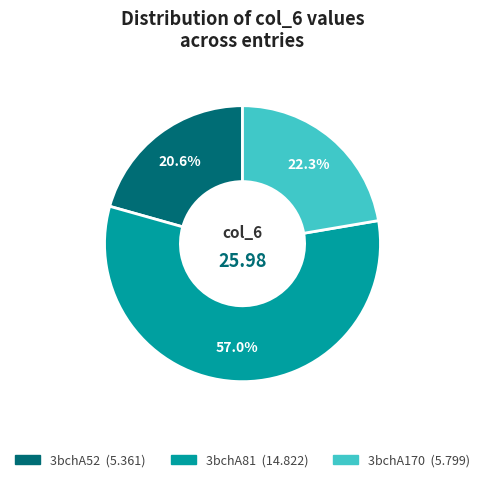

Approximately how many times larger is the value at 3bchA170 compared to 3bchA52?

1.1